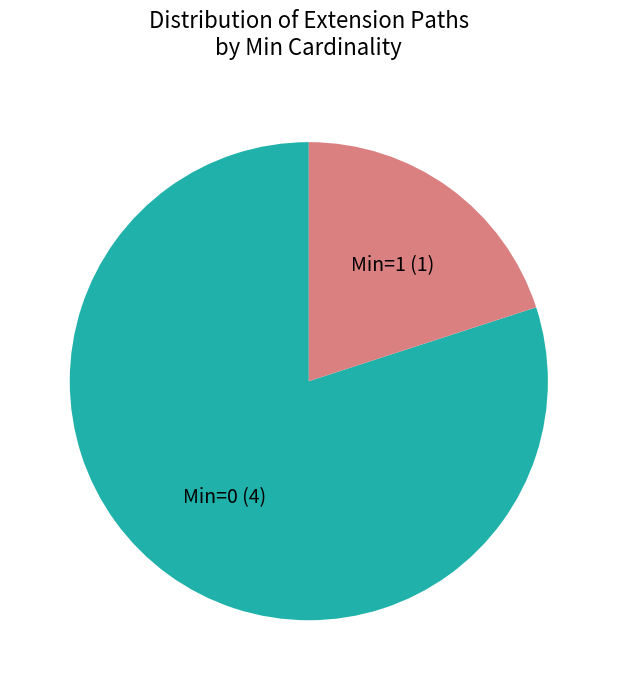

Does any single category account for the majority?

Yes